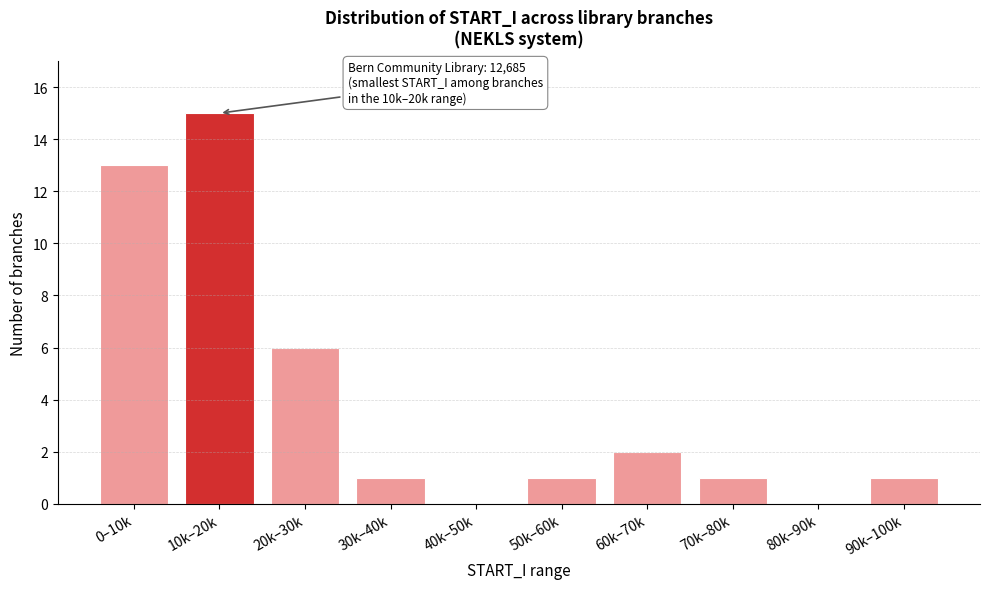

Reading left to right, what are all the values shown in this chart?

0–10k=13	10k–20k=15	20k–30k=6	30k–40k=1	40k–50k=0	50k–60k=1	60k–70k=2	70k–80k=1	80k–90k=0	90k–100k=1